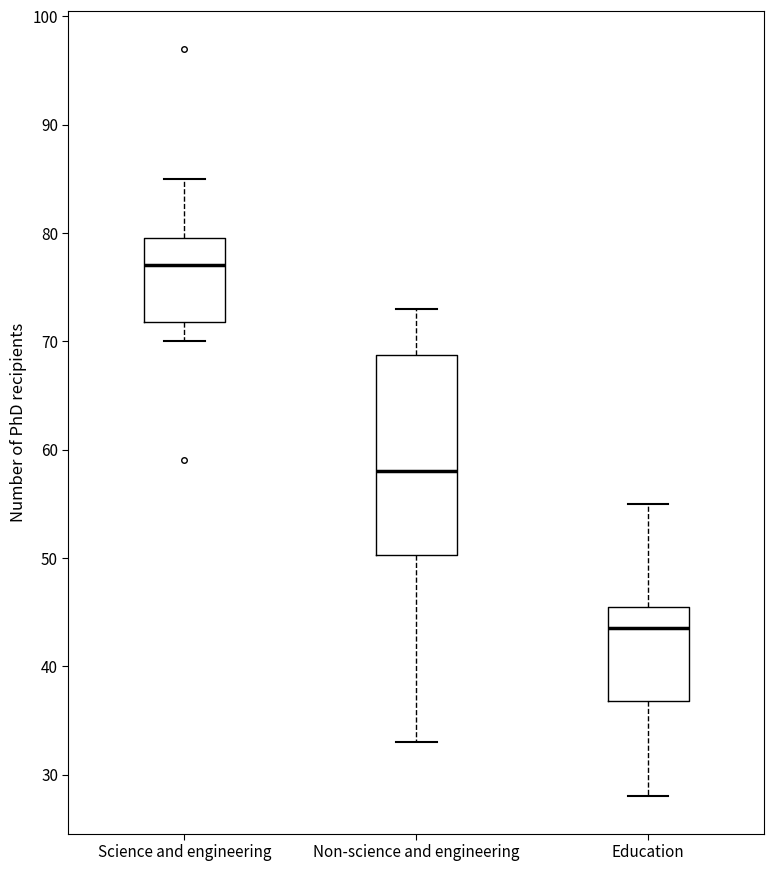

Which box has the lowest median line?

Education